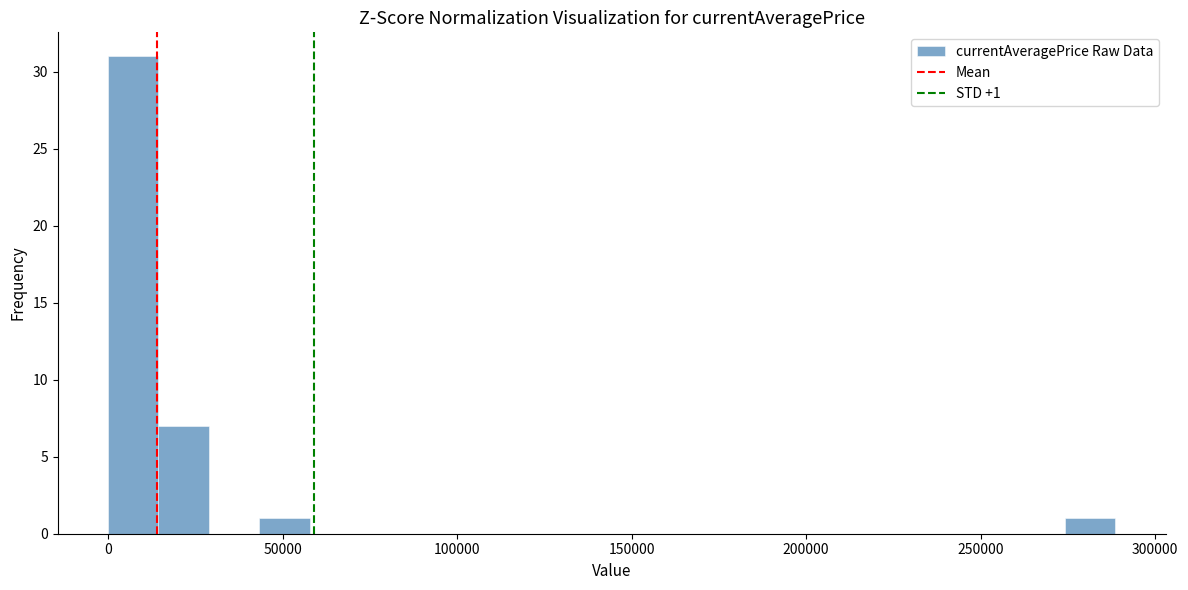

Around what value on the x-axis is the tallest bar? Give the approximate position of its centre, as read against the axis.

5000